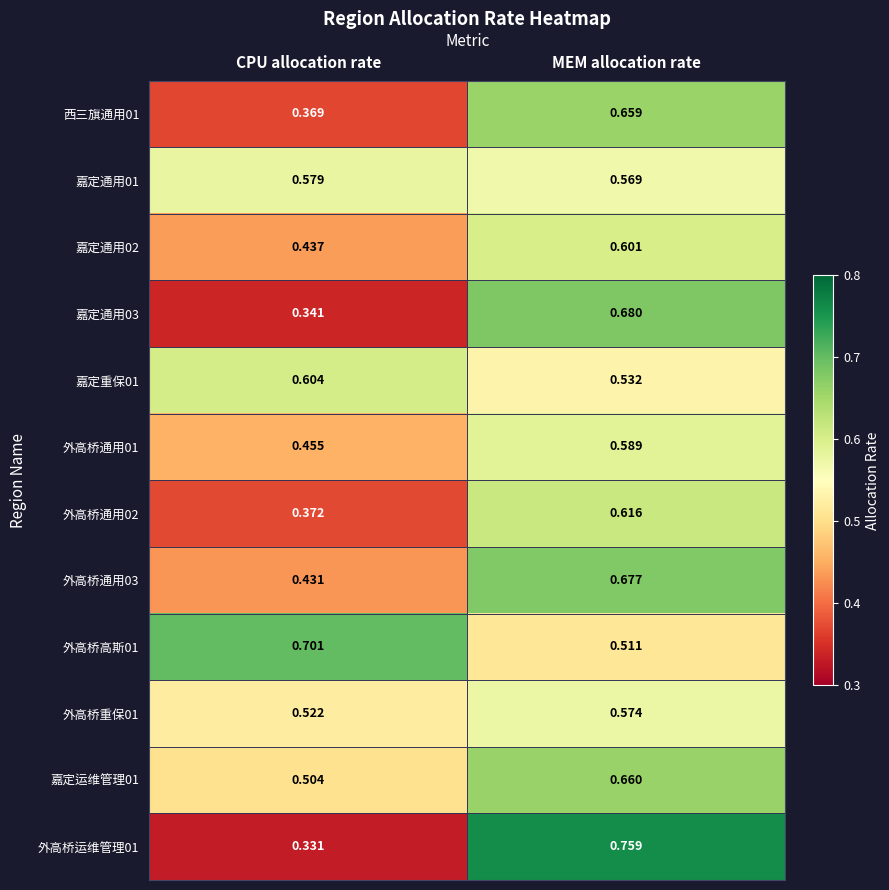

Is the value of 嘉定通用03 at MEM allocation rate greater than the value of 嘉定通用01 at MEM allocation rate?

Yes